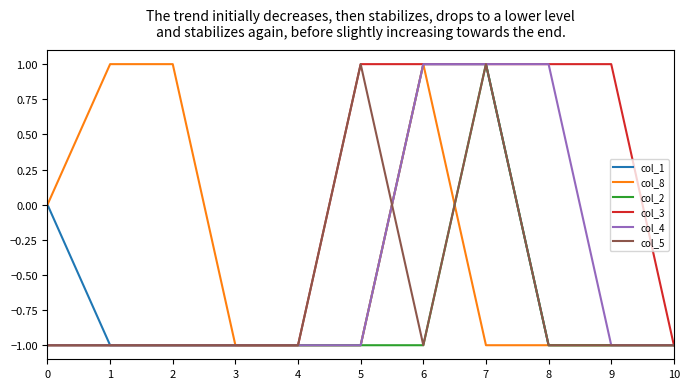

The col_1 series shows -1 at 3. True or false?

True